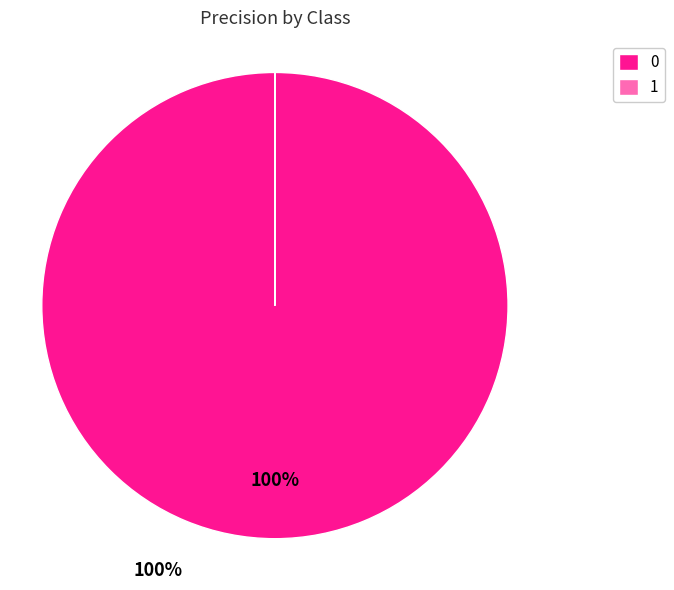

Does any single category account for the majority?

Yes